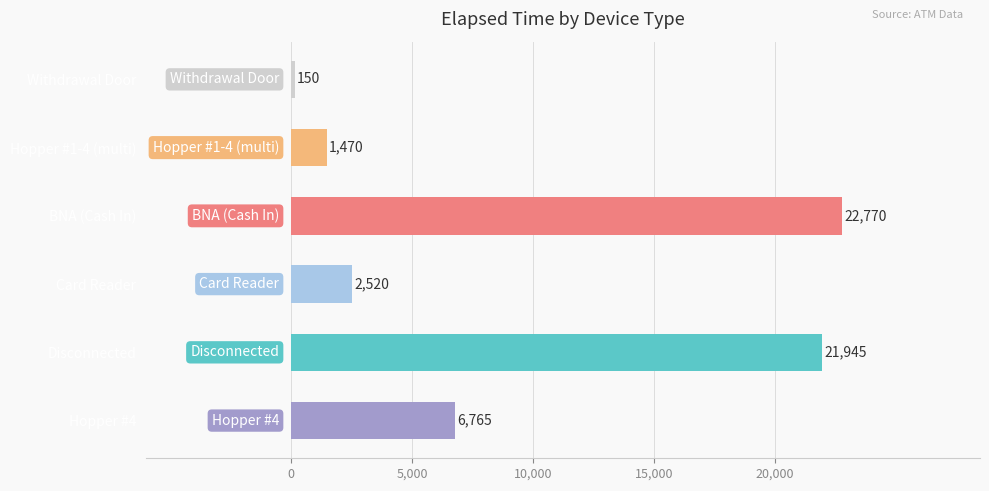

How many data points are less than 6765?

3